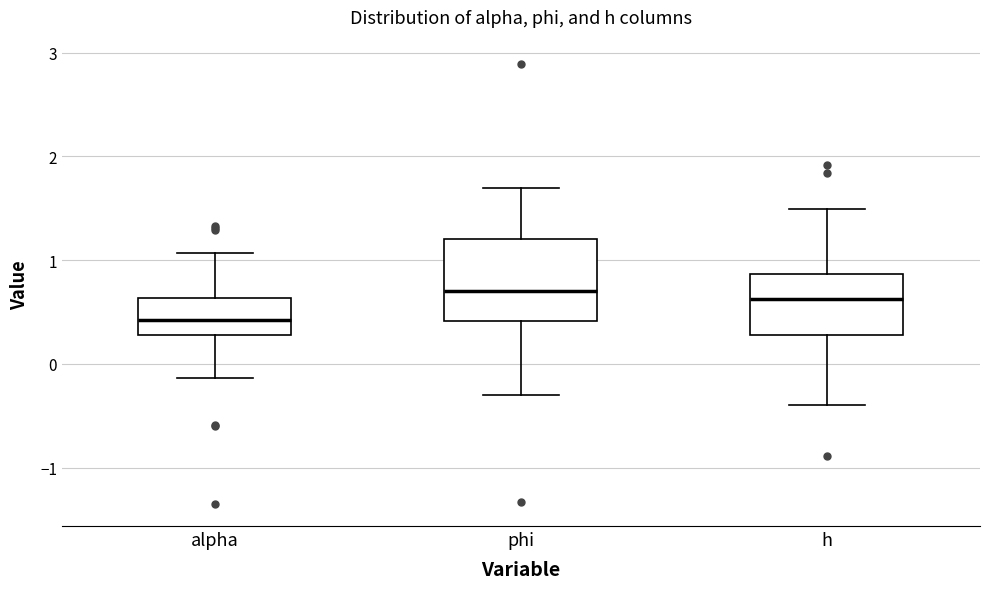

Reading left to right, read every box against the y-axis: the position of its median line, the range the box covers, and the ends of its whiskers. The values are not printed on the chart, so give them approximately, as read against the axis.

alpha: median 0.4, box 0.3 to 0.6, whiskers -0.1 to 1.1
phi: median 0.7, box 0.4 to 1.2, whiskers -0.3 to 1.7
h: median 0.6, box 0.3 to 0.9, whiskers -0.4 to 1.5